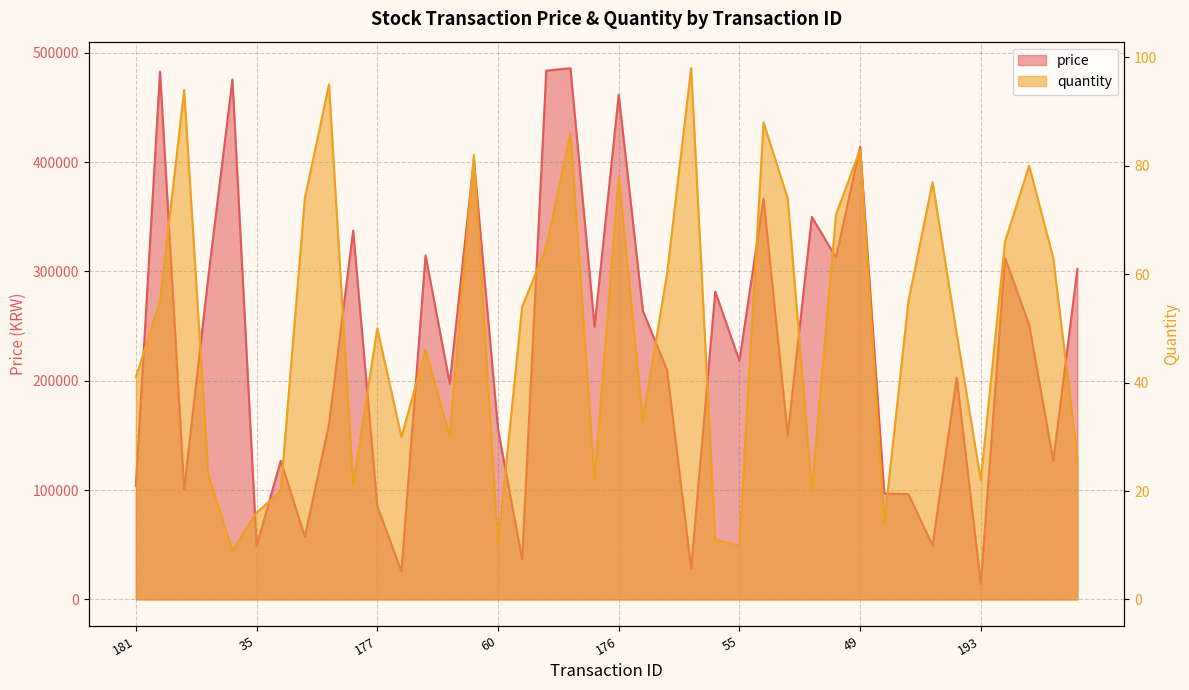

What is the sum of all price values?

9134013